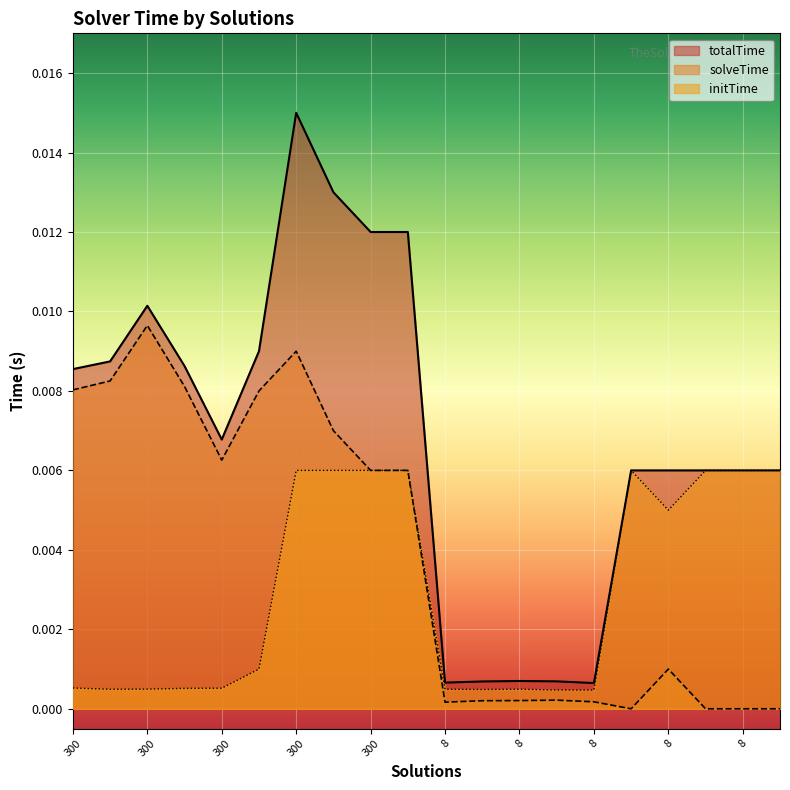

Rank the series by their average value, from lowest to highest.

initTime, solveTime, totalTime